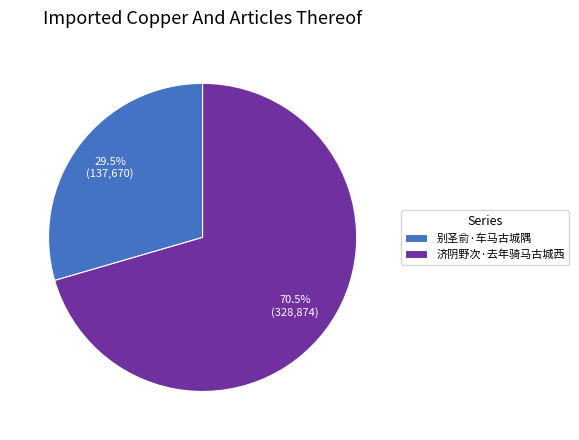

Rank the categories by value from lowest to highest.

别圣俞·车马古城隅, 济阴野次·去年骑马古城西